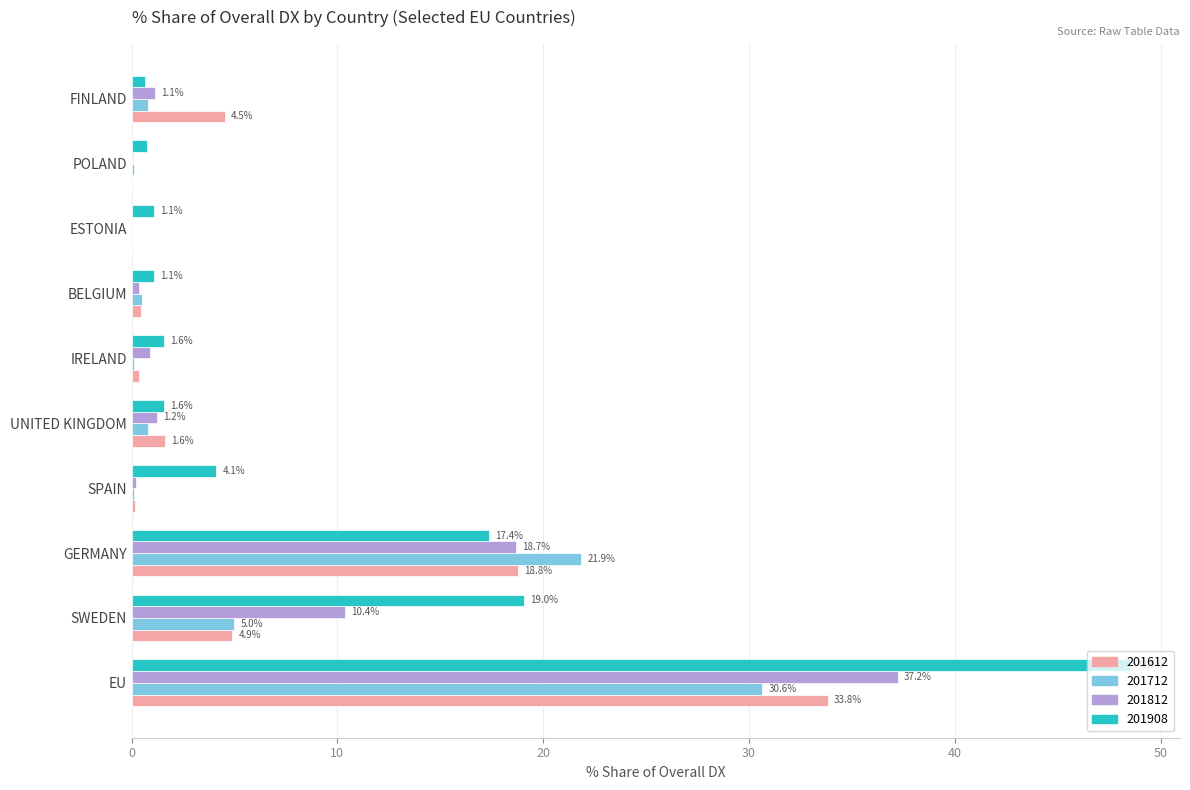

Which series has the largest total across all categories?

201908